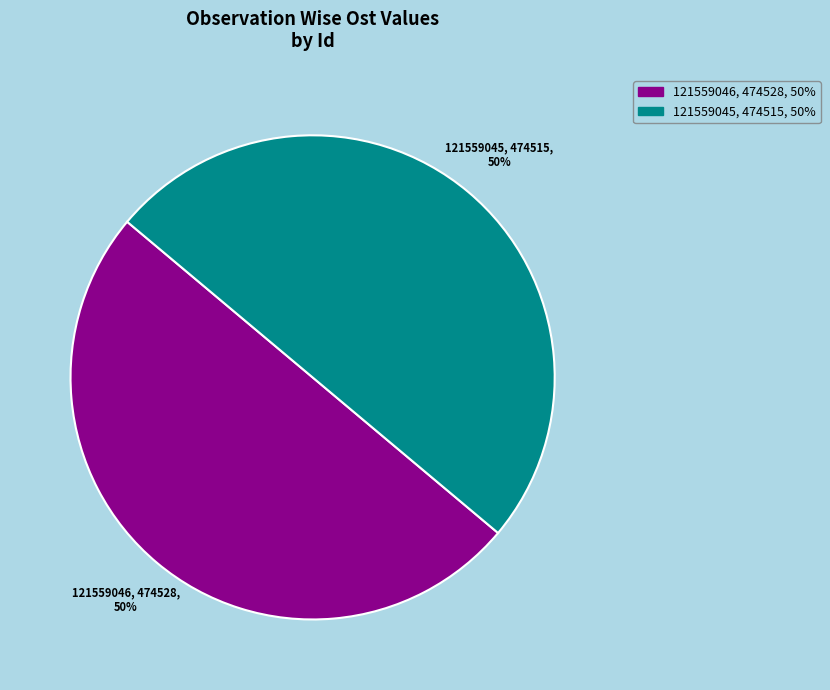

To the nearest percent, what percentage of the pie is 121559045, 474515, 50%?

50%